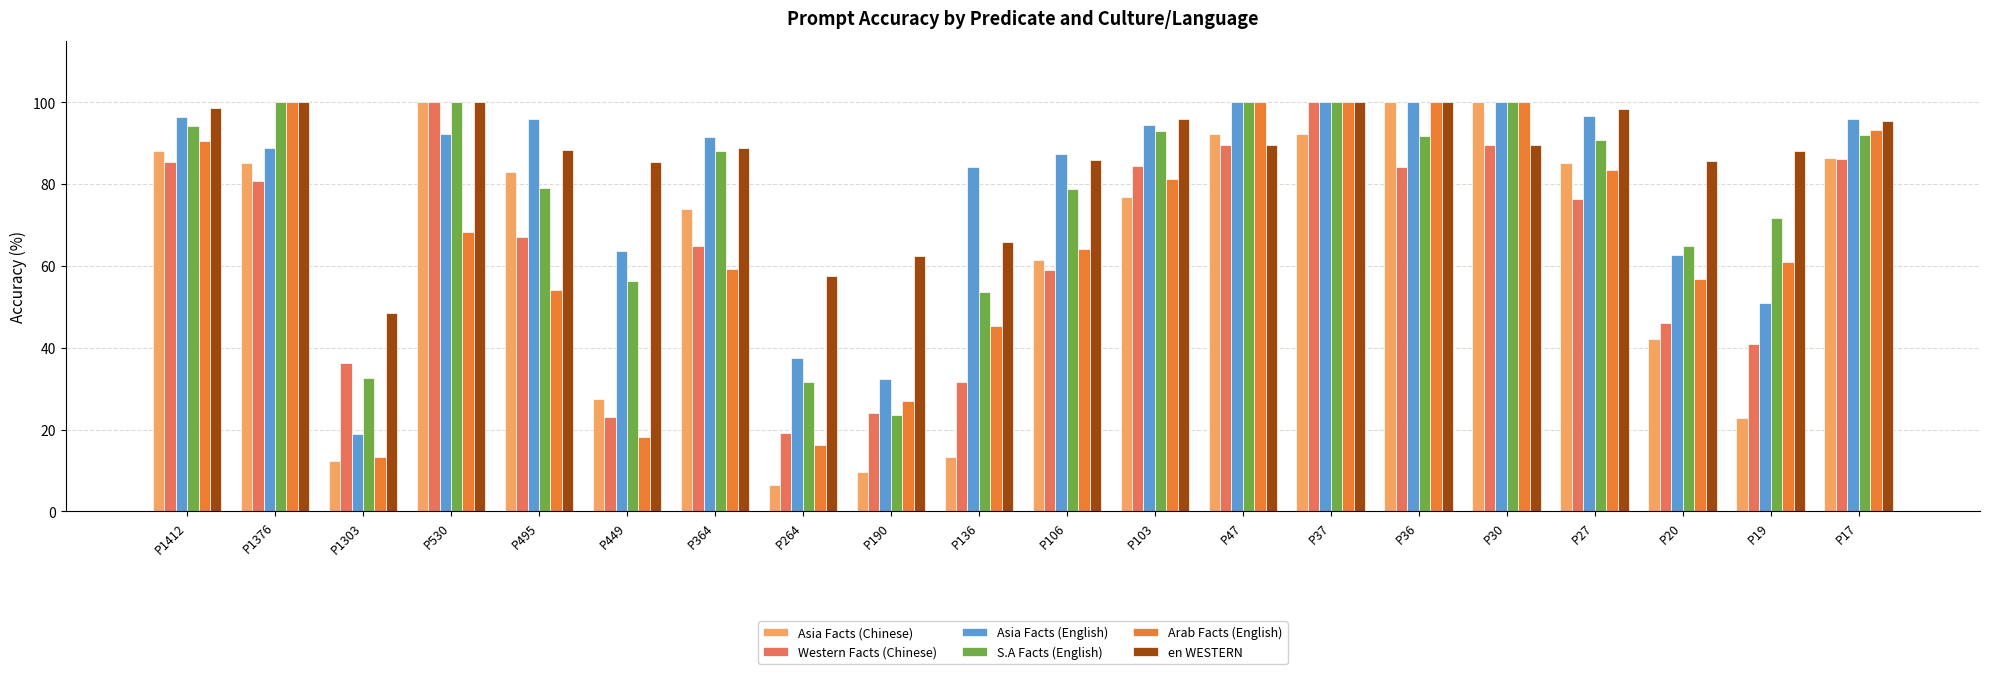

What is the greatest value displayed?

100.0